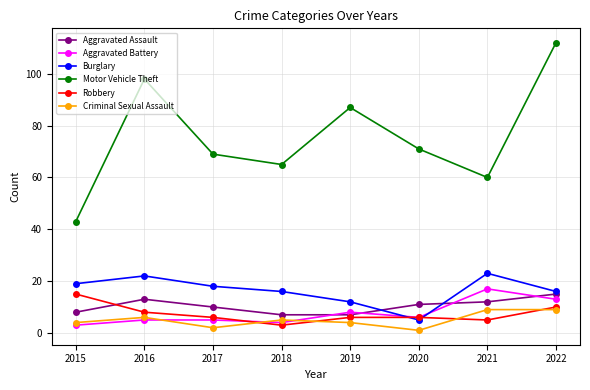

The Aggravated Battery series shows 4 at 2018. True or false?

True